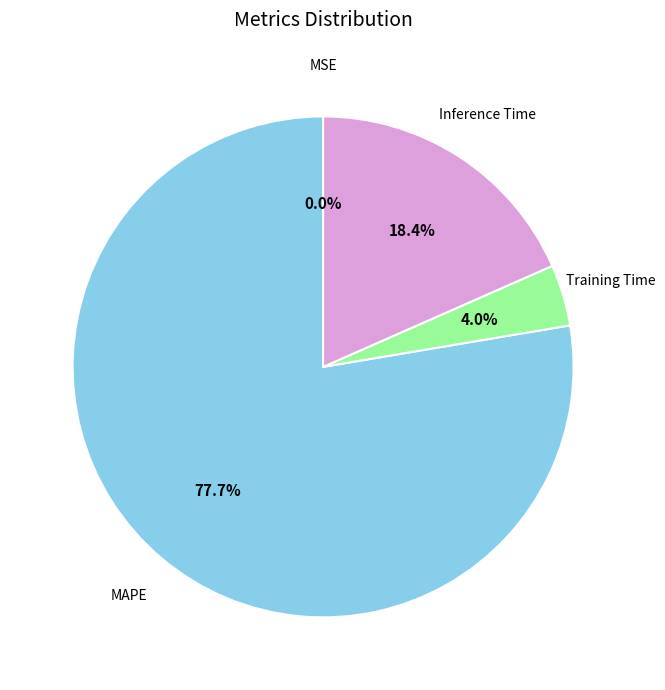

To the nearest percent, what is the average slice percentage?

25%